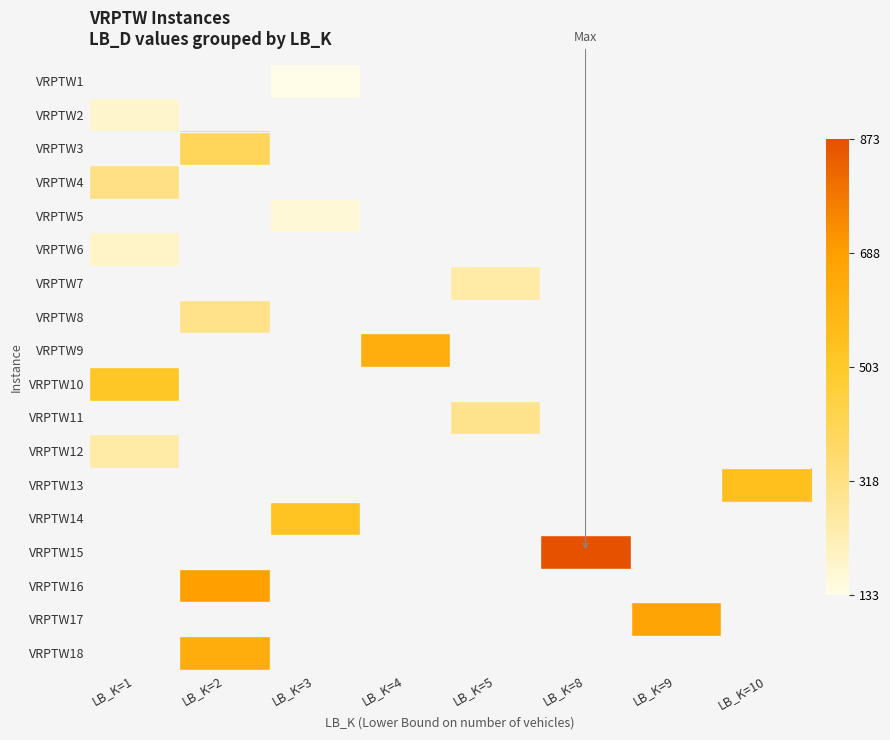

What is the difference between the highest and lowest values at LB_K=3?

395.9